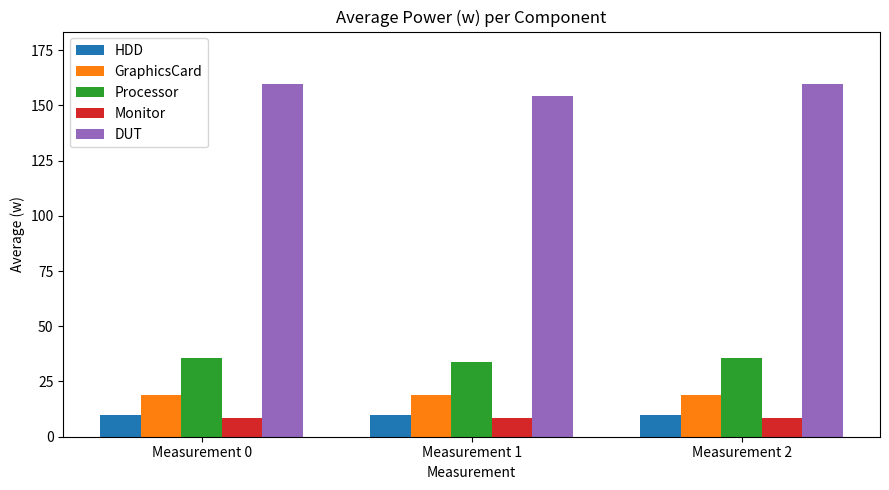

What is the value of the Monitor bar at the 3rd from the left?

8.3